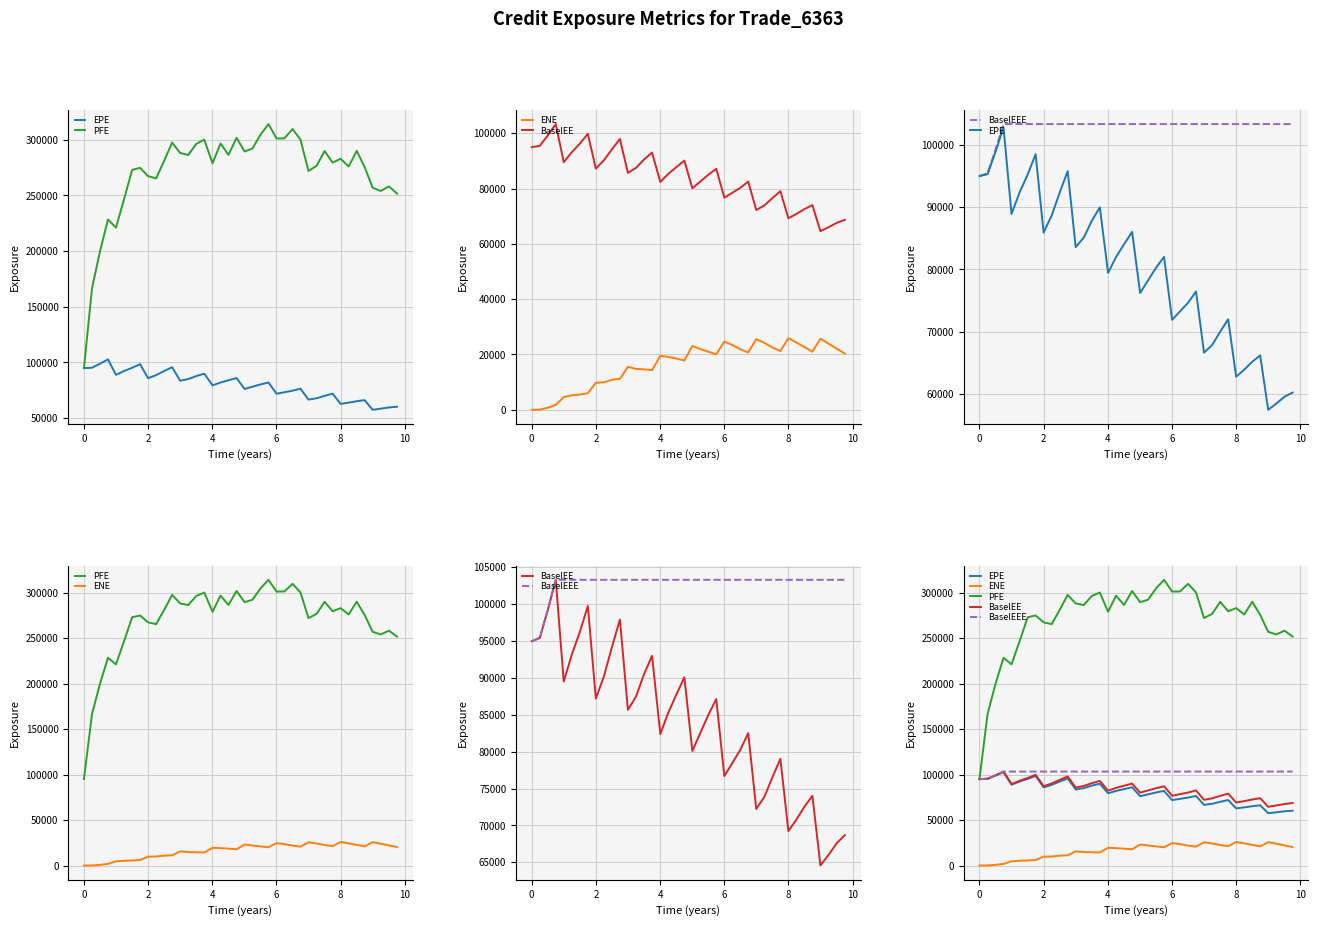

Reading left to right, what are all the values shown in this chart?

EPE: 94957.2	95249.7	98888.4	102763.0	88877.7	92342.5	95212.2	98455.2	85888.8	88644.6	92352.8	95741.8	83568.0	85089.4	87800.9	89942.3	79444.8	81981.9	84020.8	86007.9	76215.8	78235.3	80282.2	82005.4	71912.5	73269.0	74664.7	76456.5	66651.7	67872.2	70011.3	71998.7	62798.0	63922.7	65201.7	66211.8	57494.5	58484.1	59594.5	60259.6
PFE: 94957.2	166531.0	200116.0	228360.0	221108.0	246613.0	272906.0	274809.0	267316.0	265304.0	281195.0	297489.0	288076.0	286324.0	296286.0	300078.0	278841.0	296611.0	286437.0	301700.0	289450.0	292176.0	304636.0	314056.0	301097.0	301274.0	309615.0	300143.0	271979.0	276574.0	289862.0	279452.0	282925.0	275944.0	289970.0	275443.0	256916.0	253998.0	258093.0	251608.0
ENE: 0.0	76.1	750.6	1774.7	4613.4	5250.3	5506.5	6025.8	9768.2	9930.6	10870.6	11194.6	15521.2	14803.2	14623.4	14342.5	19492.0	19113.1	18547.2	17817.3	23061.8	21962.9	21001.6	20045.0	24663.3	23456.7	21891.8	20720.3	25531.3	24196.5	22517.0	21240.1	25906.3	24313.4	22686.0	20993.4	25687.4	23938.6	22076.4	20324.8
BaselEE: 94957.2	95410.1	99221.8	103287.0	89493.5	93159.2	96255.1	99737.8	87188.2	90203.8	94207.0	97897.8	85656.6	87464.1	90510.2	92980.6	82369.2	85283.2	87696.4	90073.7	80085.4	82504.9	84976.9	87115.2	76676.3	78433.5	80253.5	82507.1	72216.4	73858.6	76518.6	79030.2	69228.3	70795.9	72549.6	74010.0	64562.8	65998.3	67591.6	68684.4
BaselEEE: 94957.2	95410.1	99221.8	103287.0	103287.0	103287.0	103287.0	103287.0	103287.0	103287.0	103287.0	103287.0	103287.0	103287.0	103287.0	103287.0	103287.0	103287.0	103287.0	103287.0	103287.0	103287.0	103287.0	103287.0	103287.0	103287.0	103287.0	103287.0	103287.0	103287.0	103287.0	103287.0	103287.0	103287.0	103287.0	103287.0	103287.0	103287.0	103287.0	103287.0